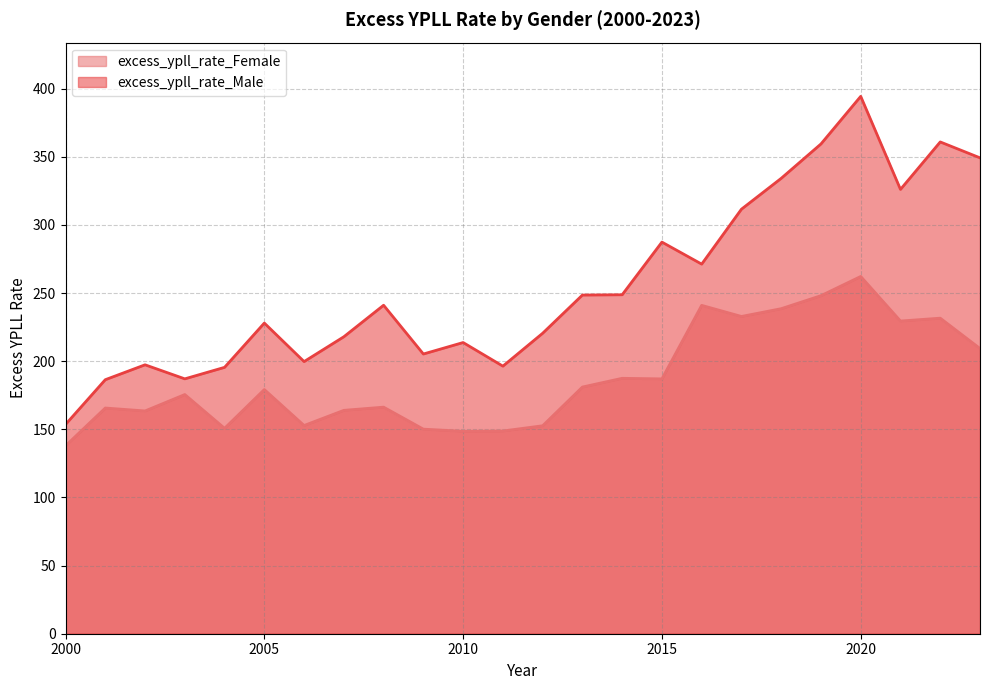

Reading left to right, transcribe all the data shown in this chart.

excess_ypll_rate_Female: 2000=137.9	2001=165.6	2002=163.5	2003=175.5	2004=150.7	2005=179.2	2006=152.8	2007=163.9	2008=166.3	2009=150.1	2010=148.5	2011=148.8	2012=152.6	2013=181.0	2014=187.4	2015=187.0	2016=240.9	2017=232.8	2018=238.5	2019=248.1	2020=262.1	2021=229.4	2022=231.6	2023=209.3
excess_ypll_rate_Male: 2000=153.6	2001=186.4	2002=197.3	2003=187.0	2004=195.5	2005=228.0	2006=199.7	2007=217.9	2008=241.0	2009=205.3	2010=213.7	2011=196.4	2012=220.5	2013=248.5	2014=248.7	2015=287.4	2016=271.2	2017=311.5	2018=334.2	2019=359.4	2020=394.3	2021=326.0	2022=360.9	2023=349.2